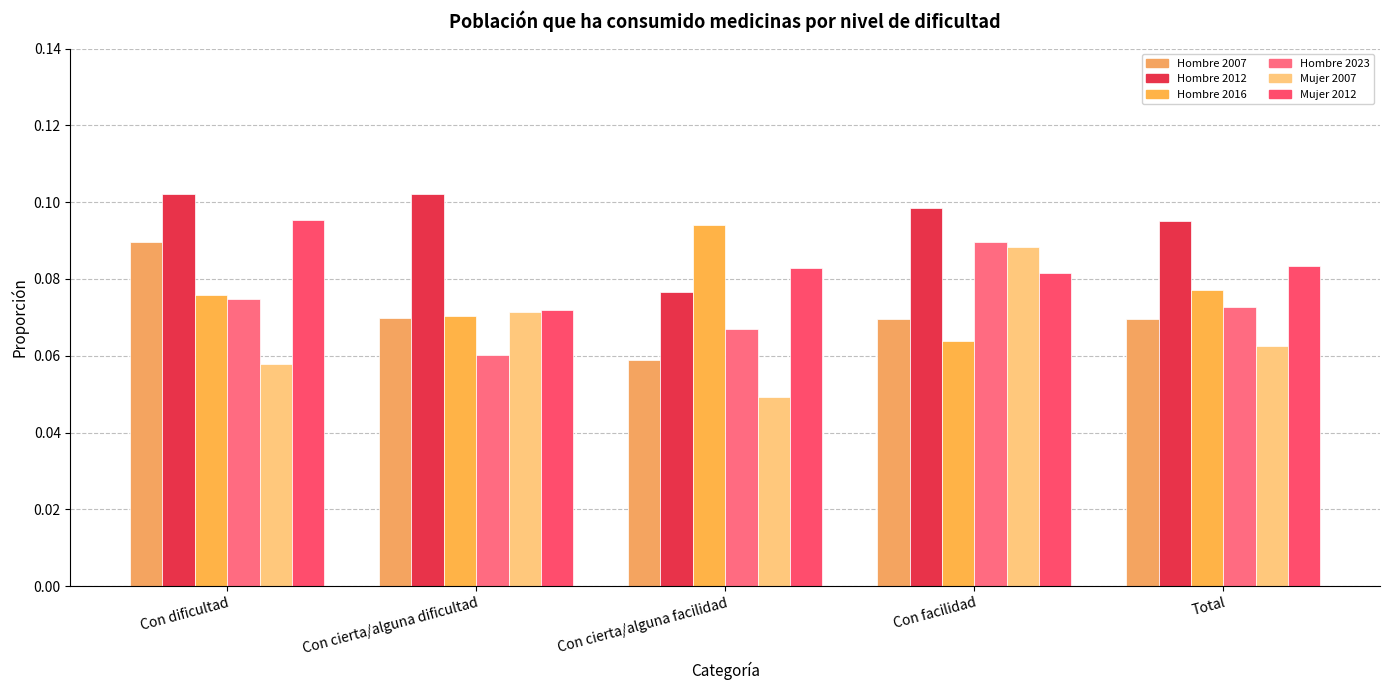

Rank the series at Con dificultad from highest to lowest value.

Hombre 2012, Mujer 2012, Hombre 2007, Hombre 2016, Hombre 2023, Mujer 2007